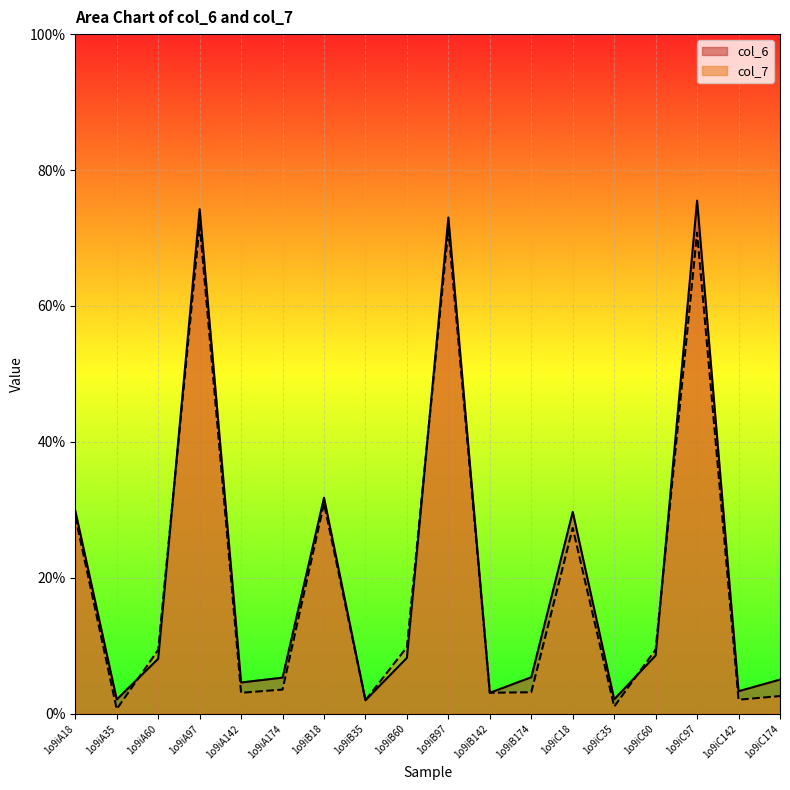

List the series in order of their peak value, lowest first.

col_7, col_6